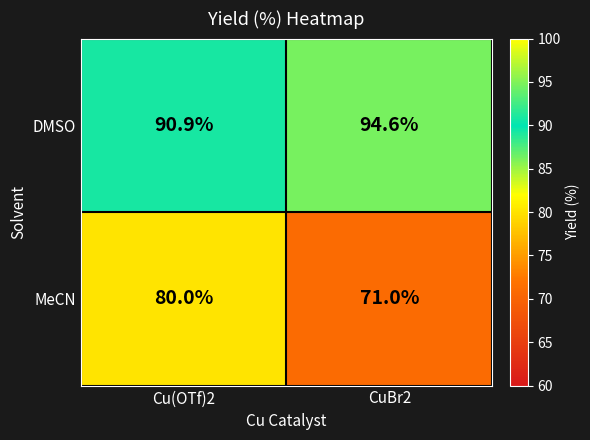

At which category is the sum across all series the highest?

Cu(OTf)2